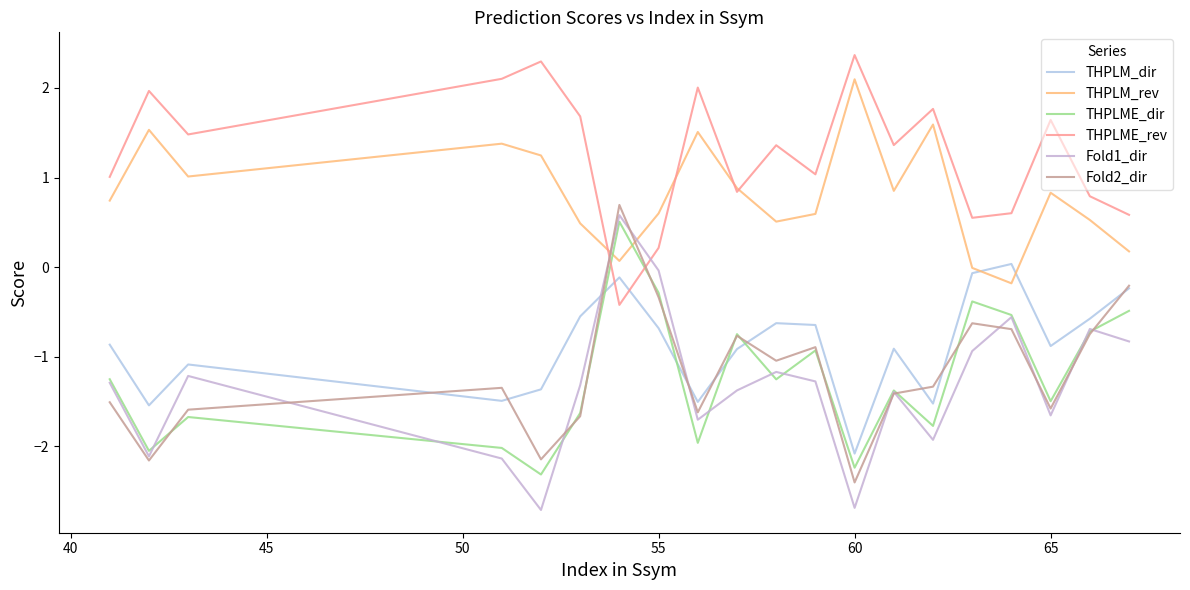

Is this an area chart (filled region under the line)?

No